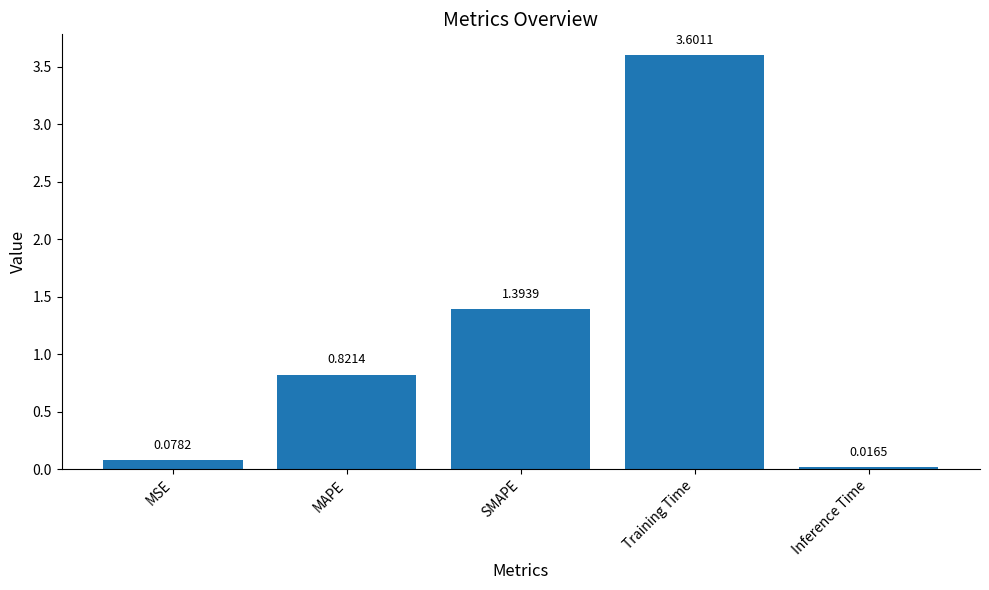

Between Training Time and SMAPE, which is larger?

Training Time